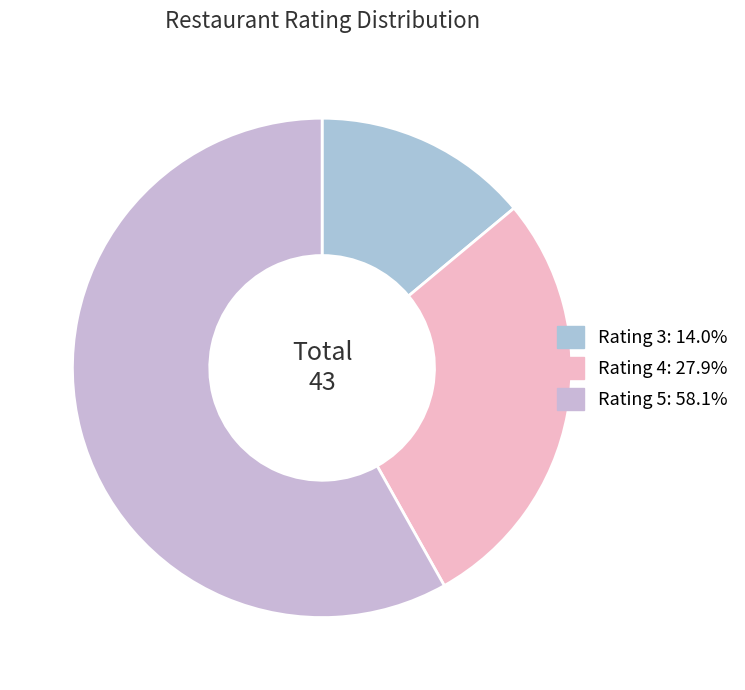

Count the number of slices in the pie.

3